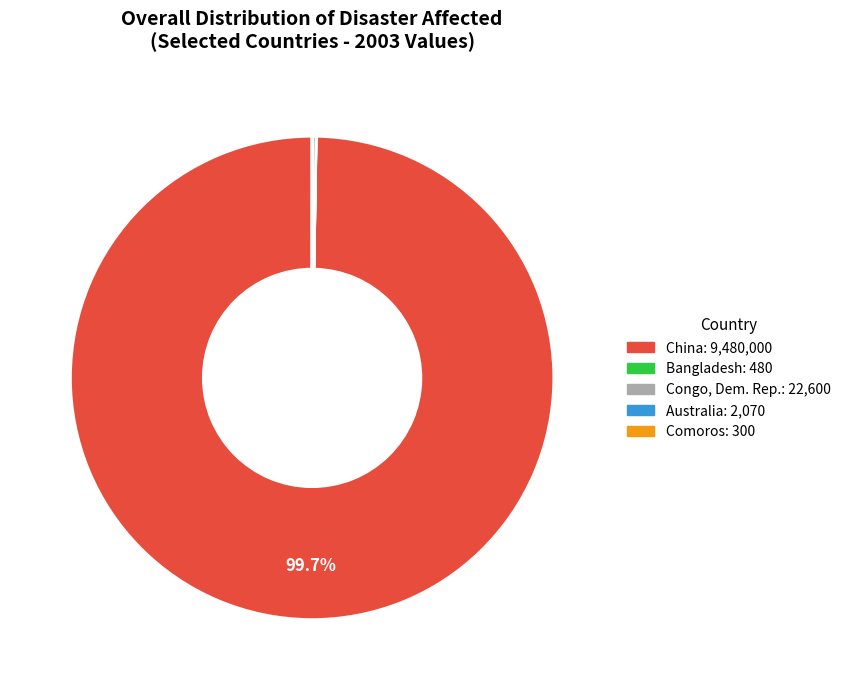

Is there a majority slice in this chart?

Yes